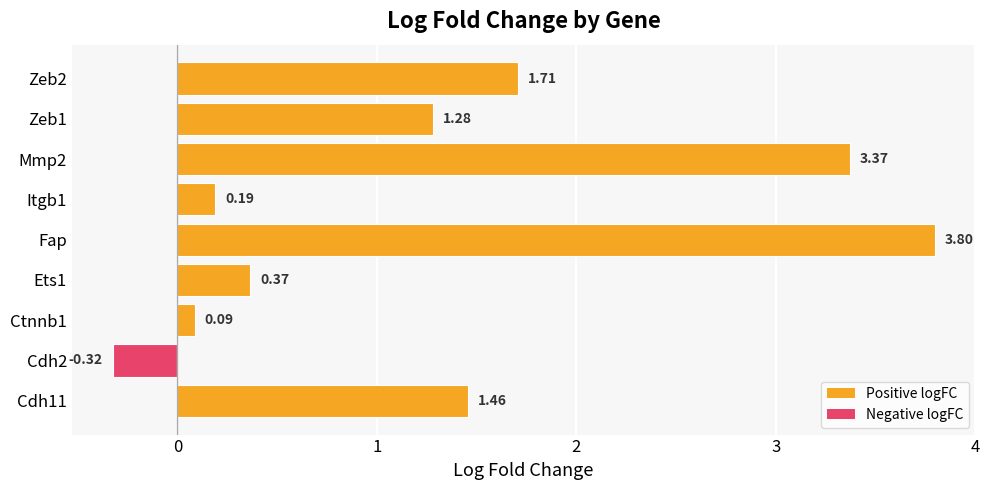

What is the difference between the second highest and minimum values?

3.7